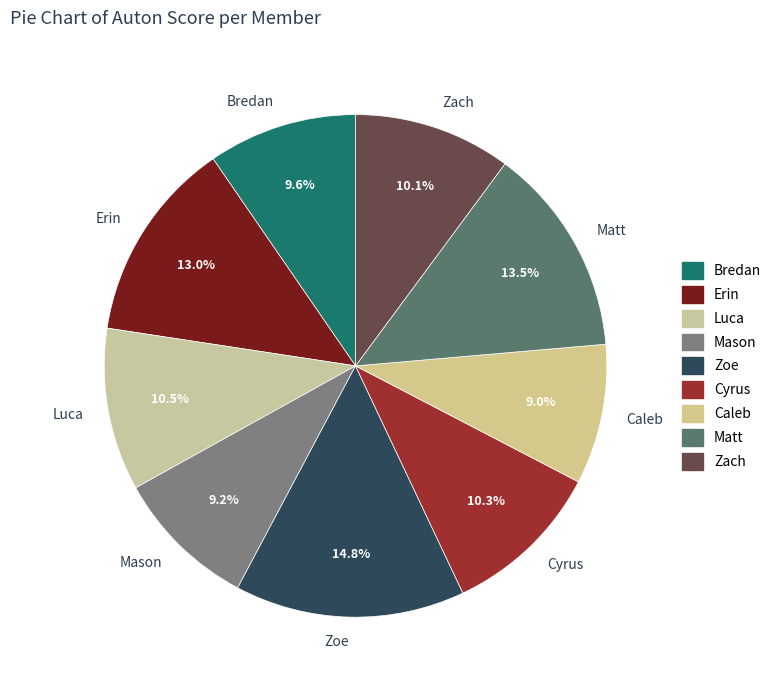

To the nearest percent, what is the average slice percentage?

11%